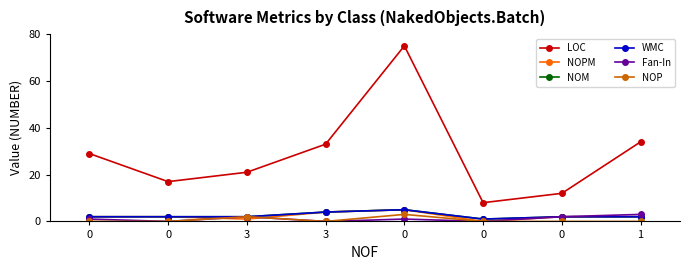

What is the difference between the second highest and minimum values in the NOP series?

2